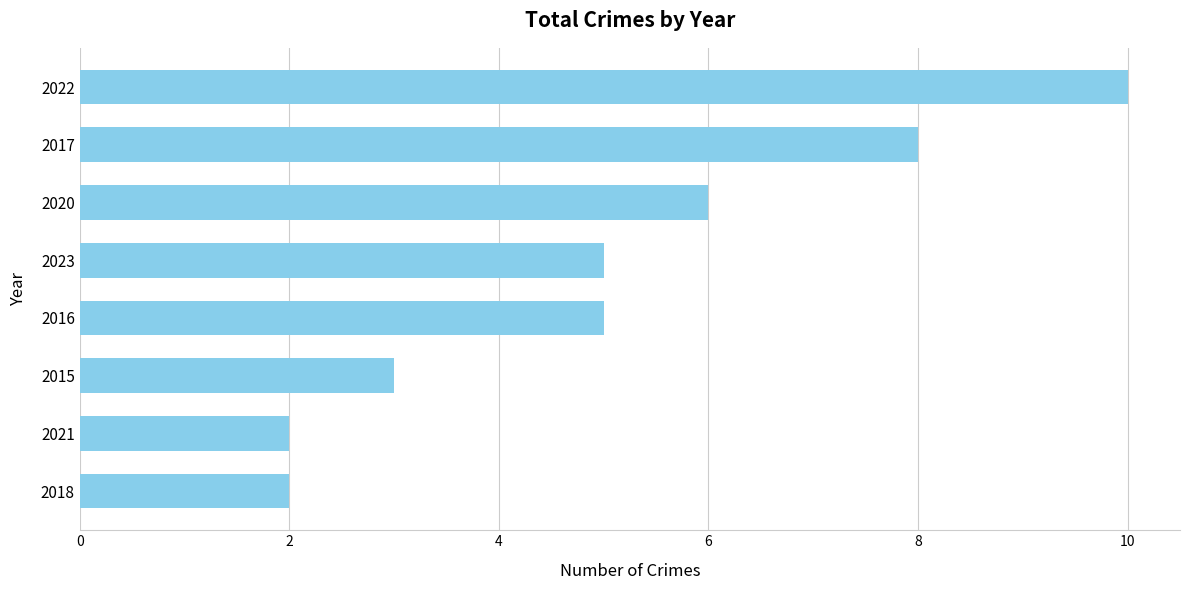

The value at 2023 is 2. True or false?

False